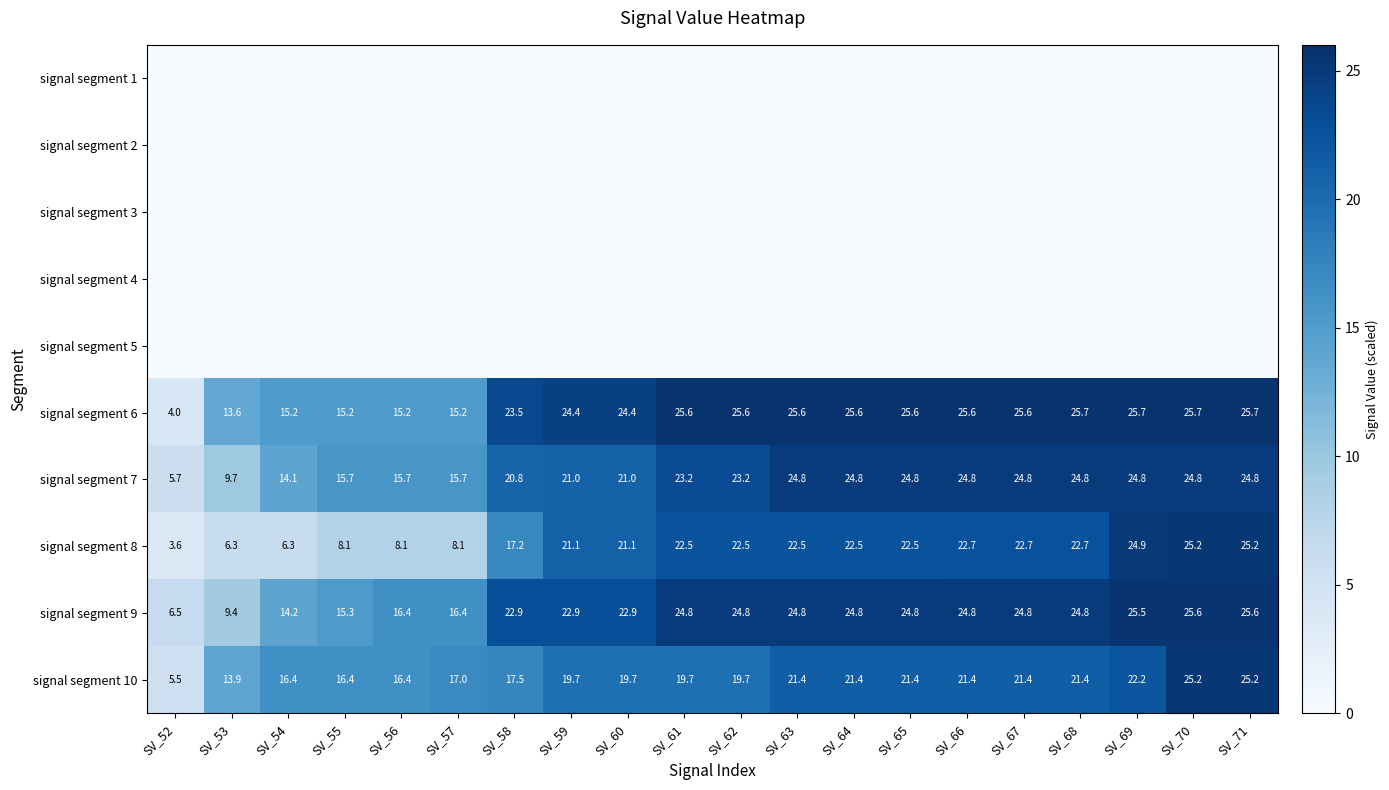

Read the signal segment 6 value at SV_61.

25.6